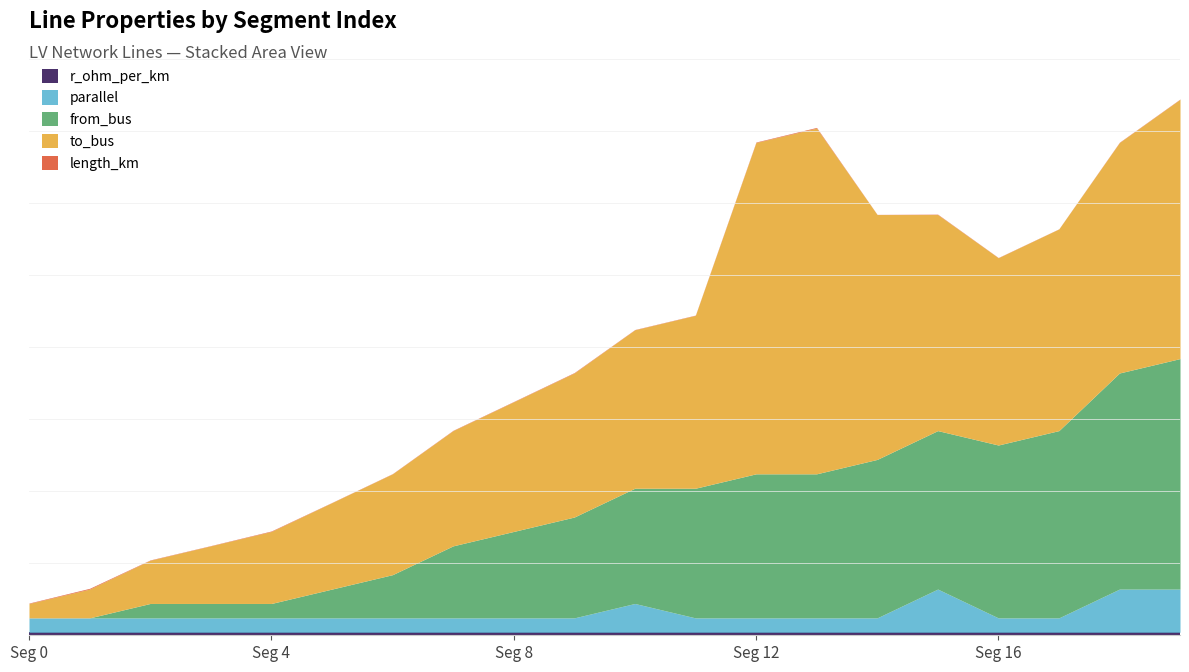

How many interior local valleys does the to_bus series have?

1